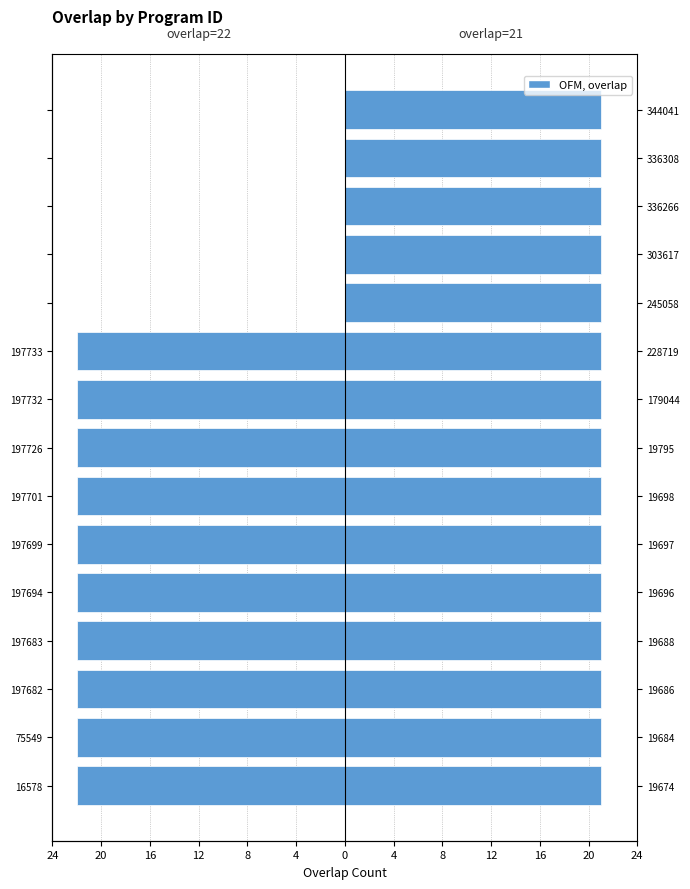

Where is overlap=21 nearest to the value 0?

24